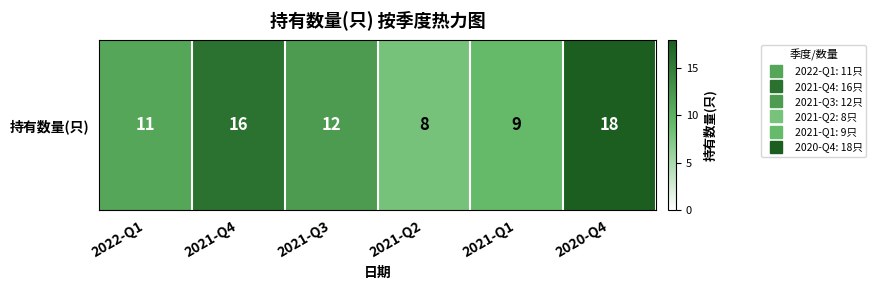

Which category has the highest value across all series?

2020-Q4